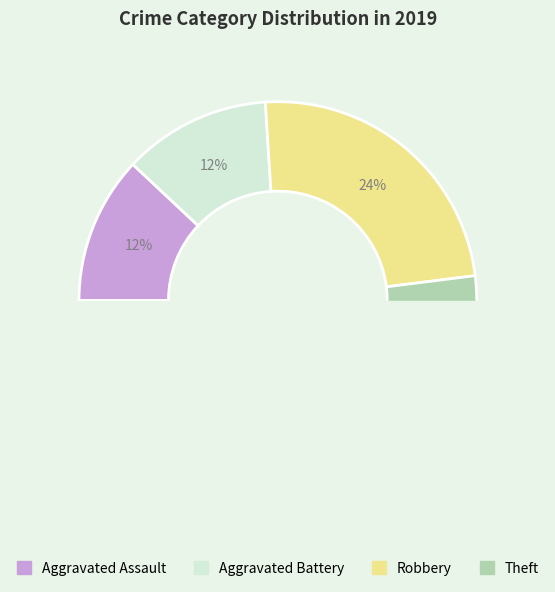

Does Theft account for over 50% of the chart?

Yes